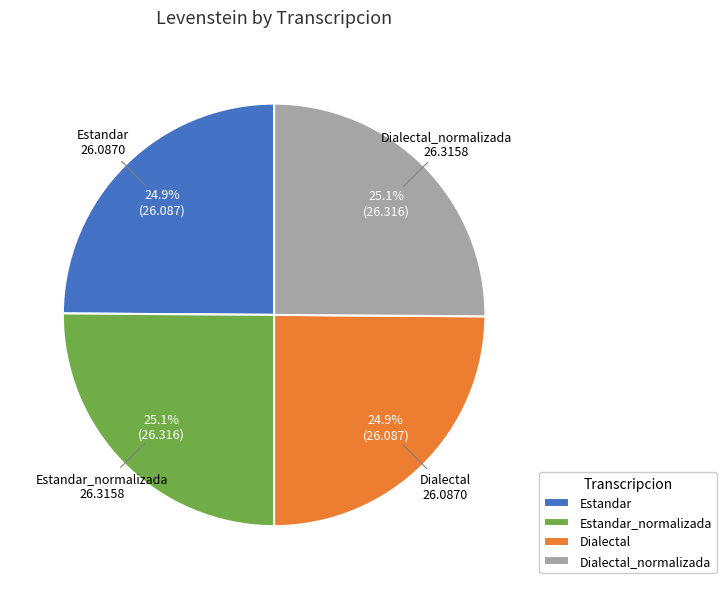

To the nearest percent, what portion does Dialectal represent?

25%